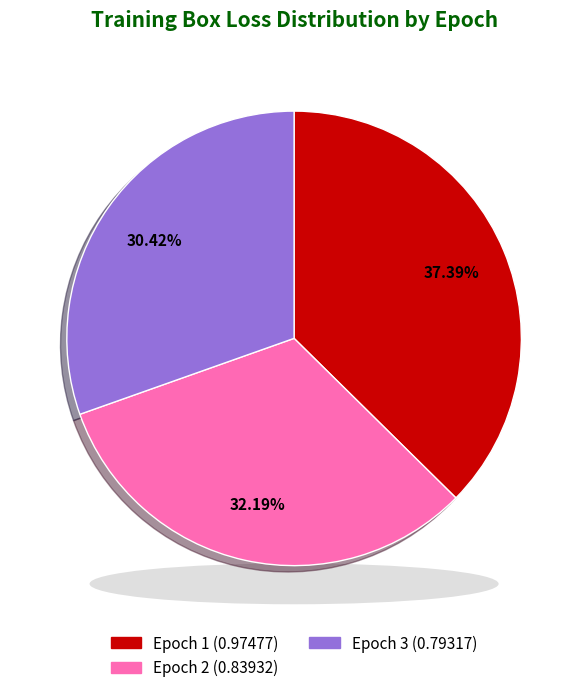

To the nearest percent, what is the difference between the Epoch 3 and Epoch 2 slice percentages?

2%